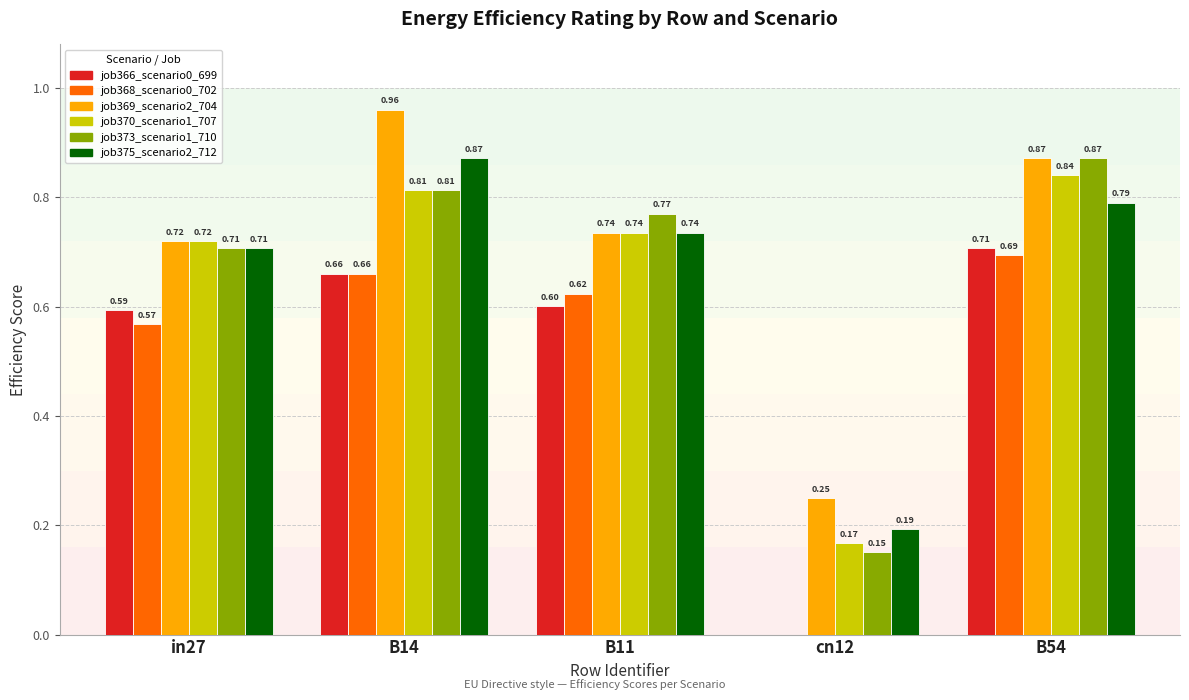

Which series has the largest total across all categories?

job369_scenario2_704